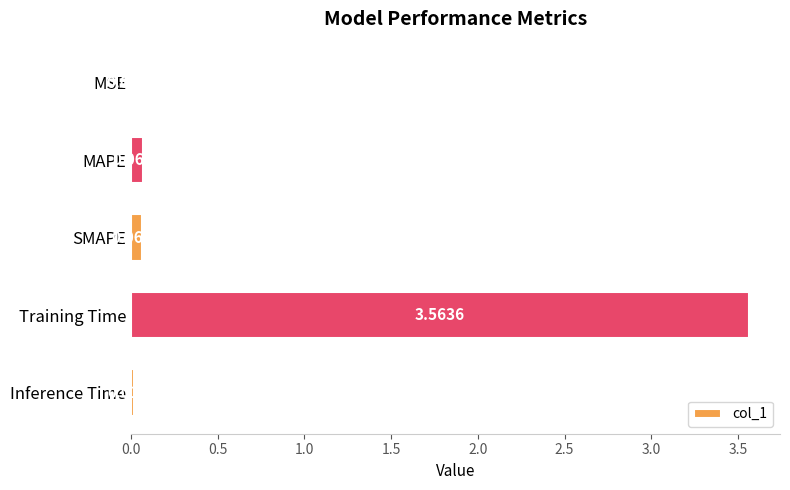

Which label corresponds to the largest value in the chart?

Training Time